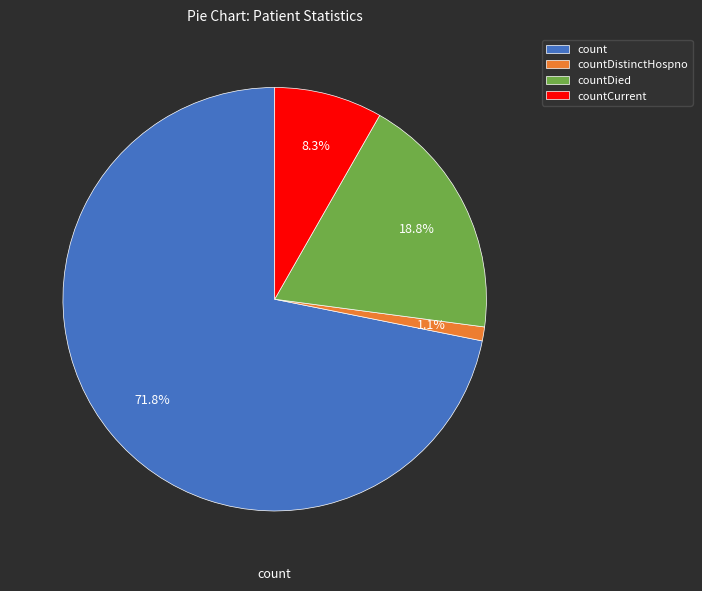

How many slices are in this pie chart?

4